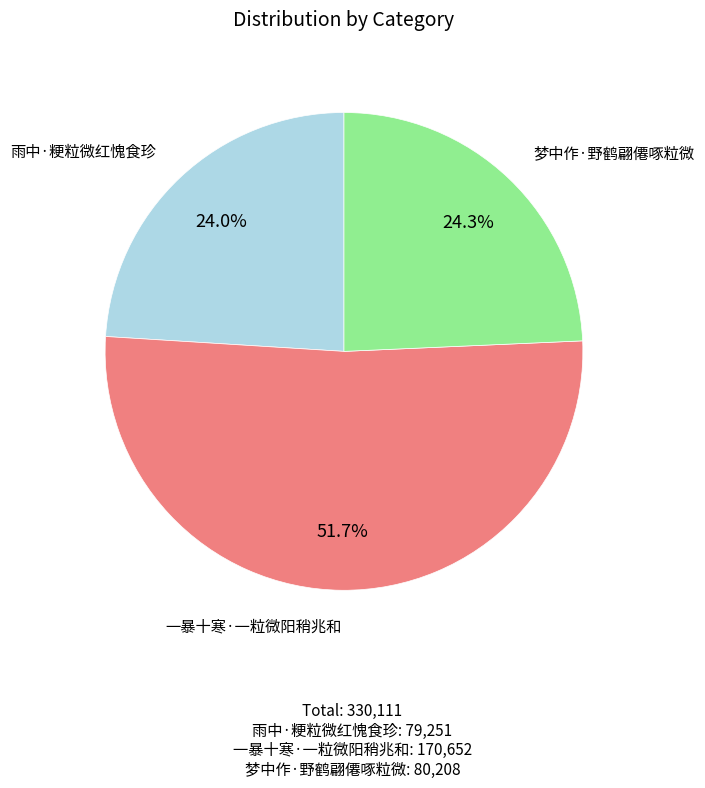

To the nearest percent, what portion does 一暴十寒·一粒微阳稍兆和 represent?

52%